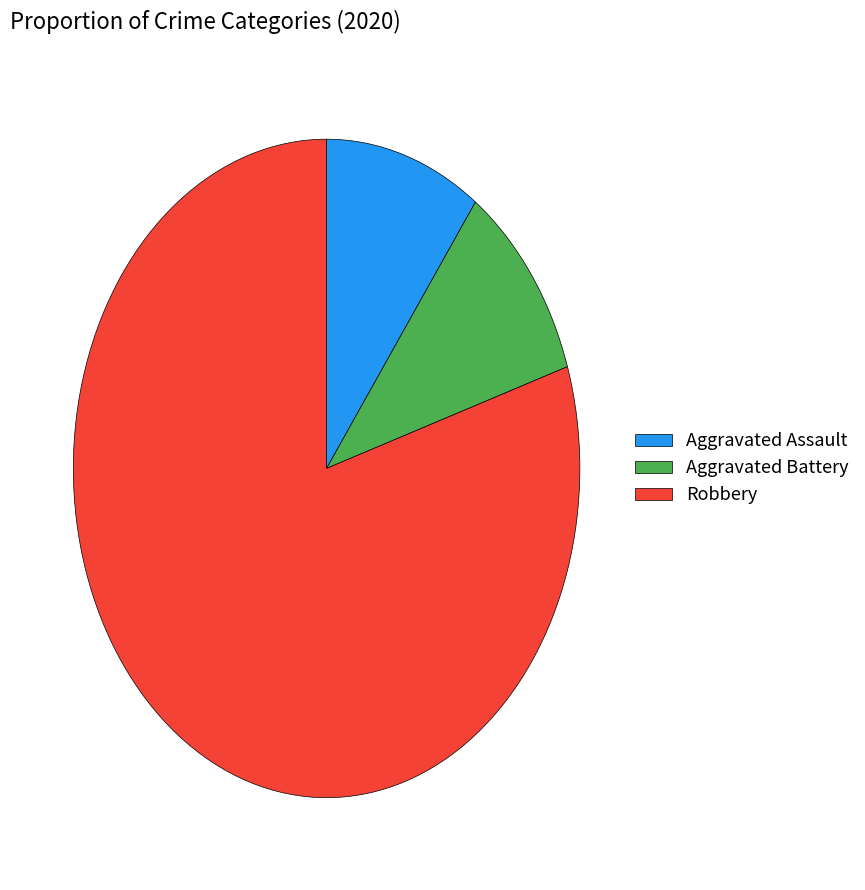

Does Robbery represent more than half of the total?

Yes